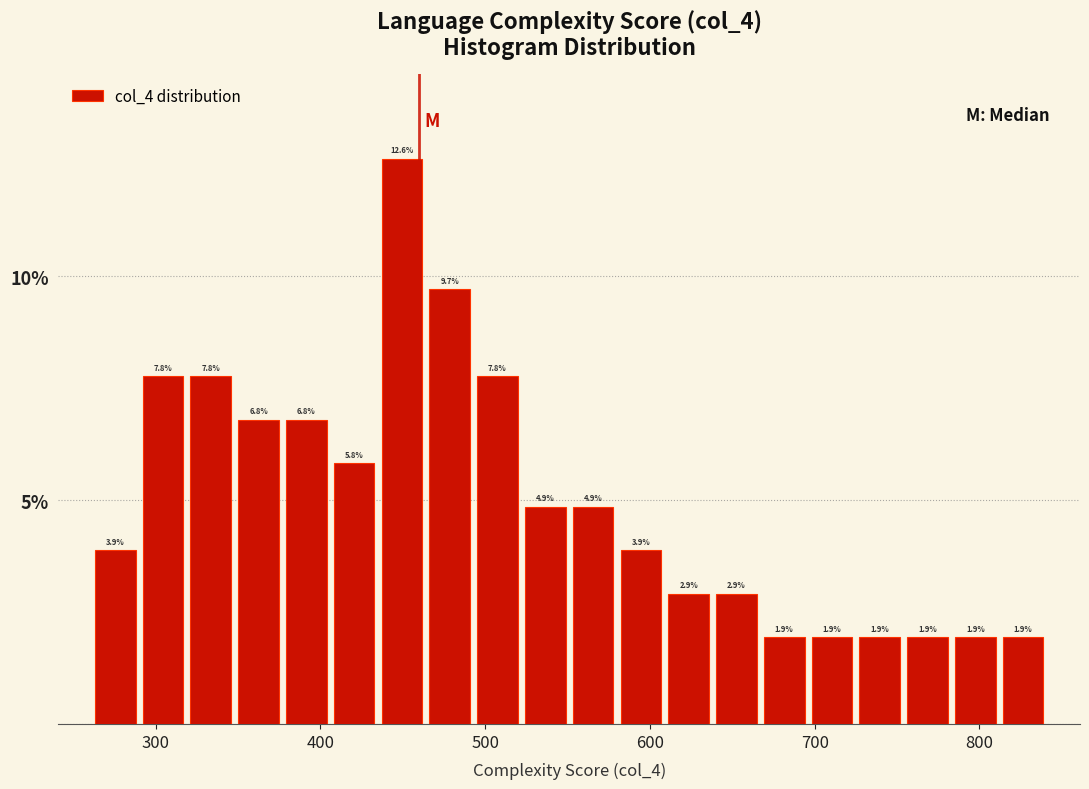

Around what value on the x-axis is the tallest bar? Give the approximate position of its centre, as read against the axis.

450